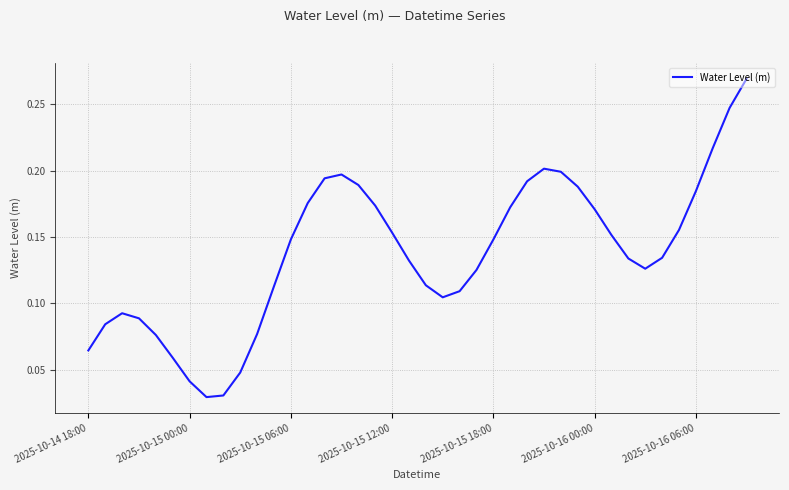

How many lines are shown in the chart?

1